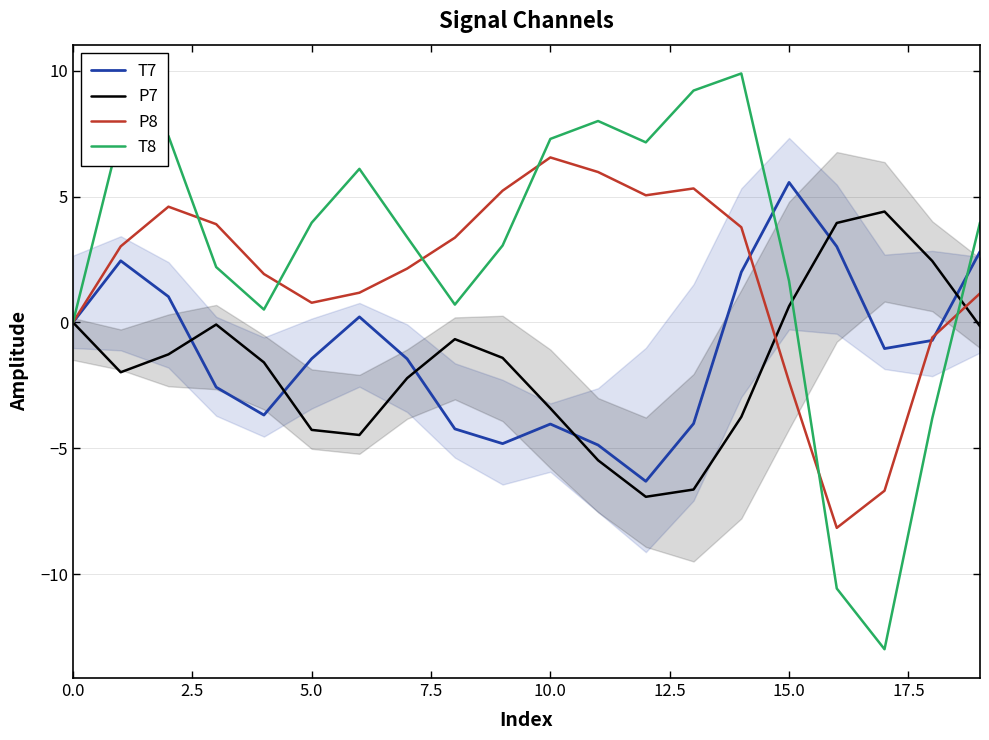

Which series has the largest range (max minus min)?

T8